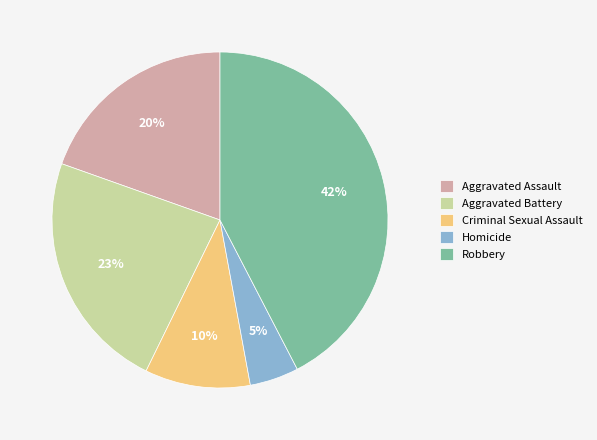

Approximately how many times larger is the value at Homicide compared to Aggravated Battery?

0.2